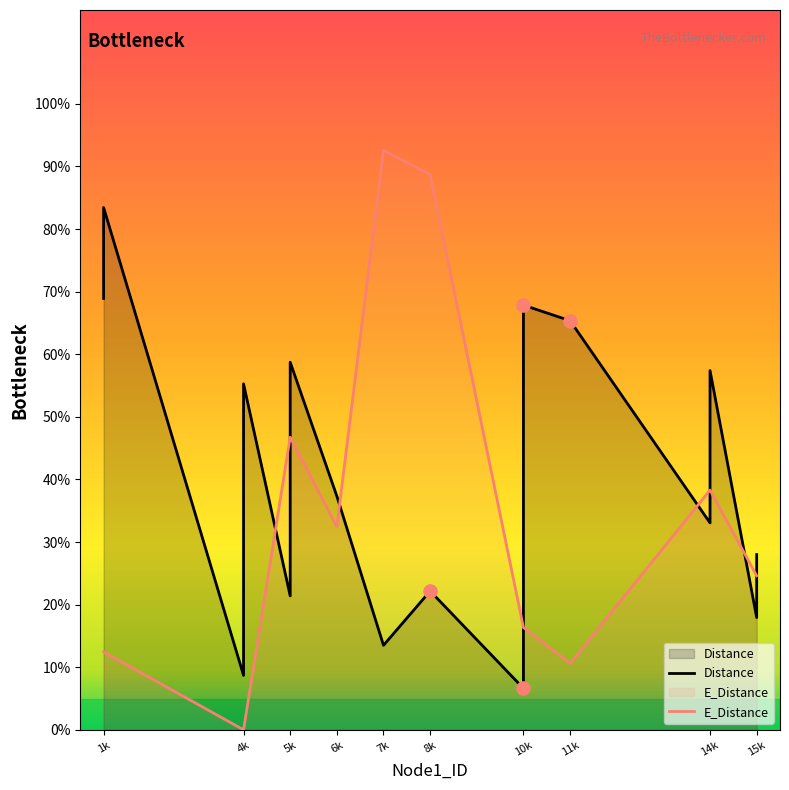

Which series reaches the maximum Y coordinate?

E_Distance